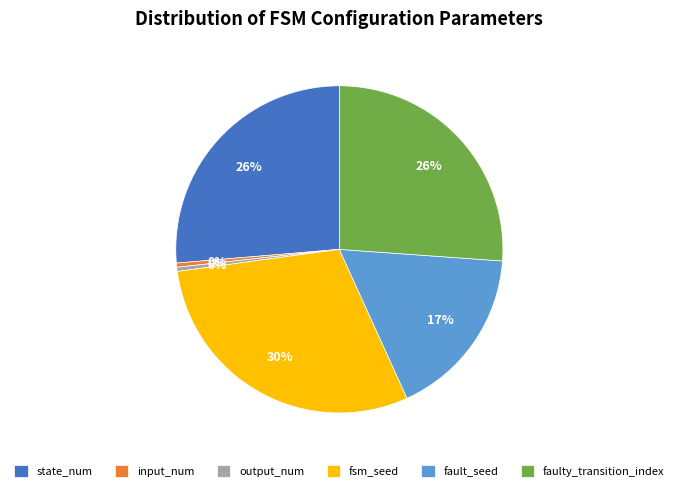

What is the ratio of the value at state_num to the value at input_num?

64.0